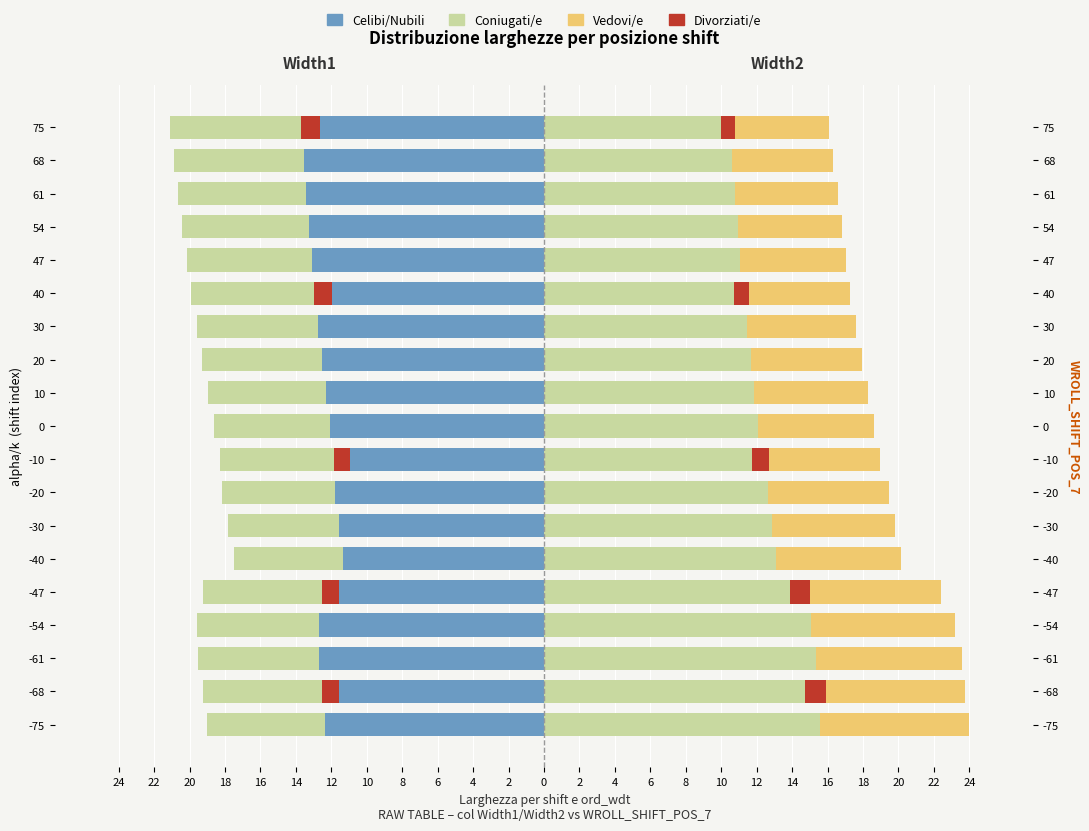

Between -40 and 30, which series saw the biggest shift?

Width2 (Coniugati/e)